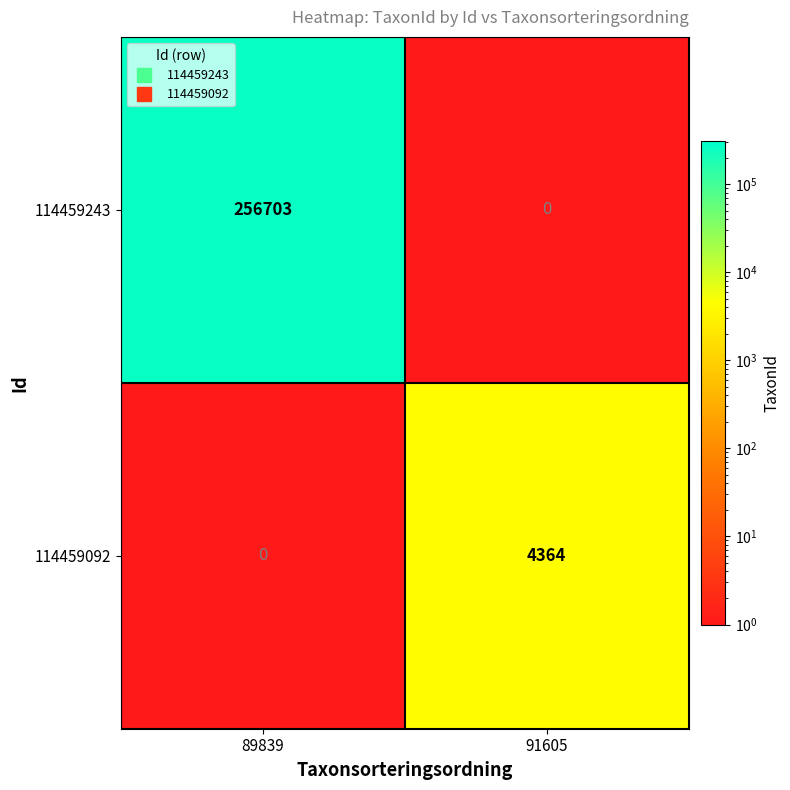

What is the minimum value shown in the chart?

0